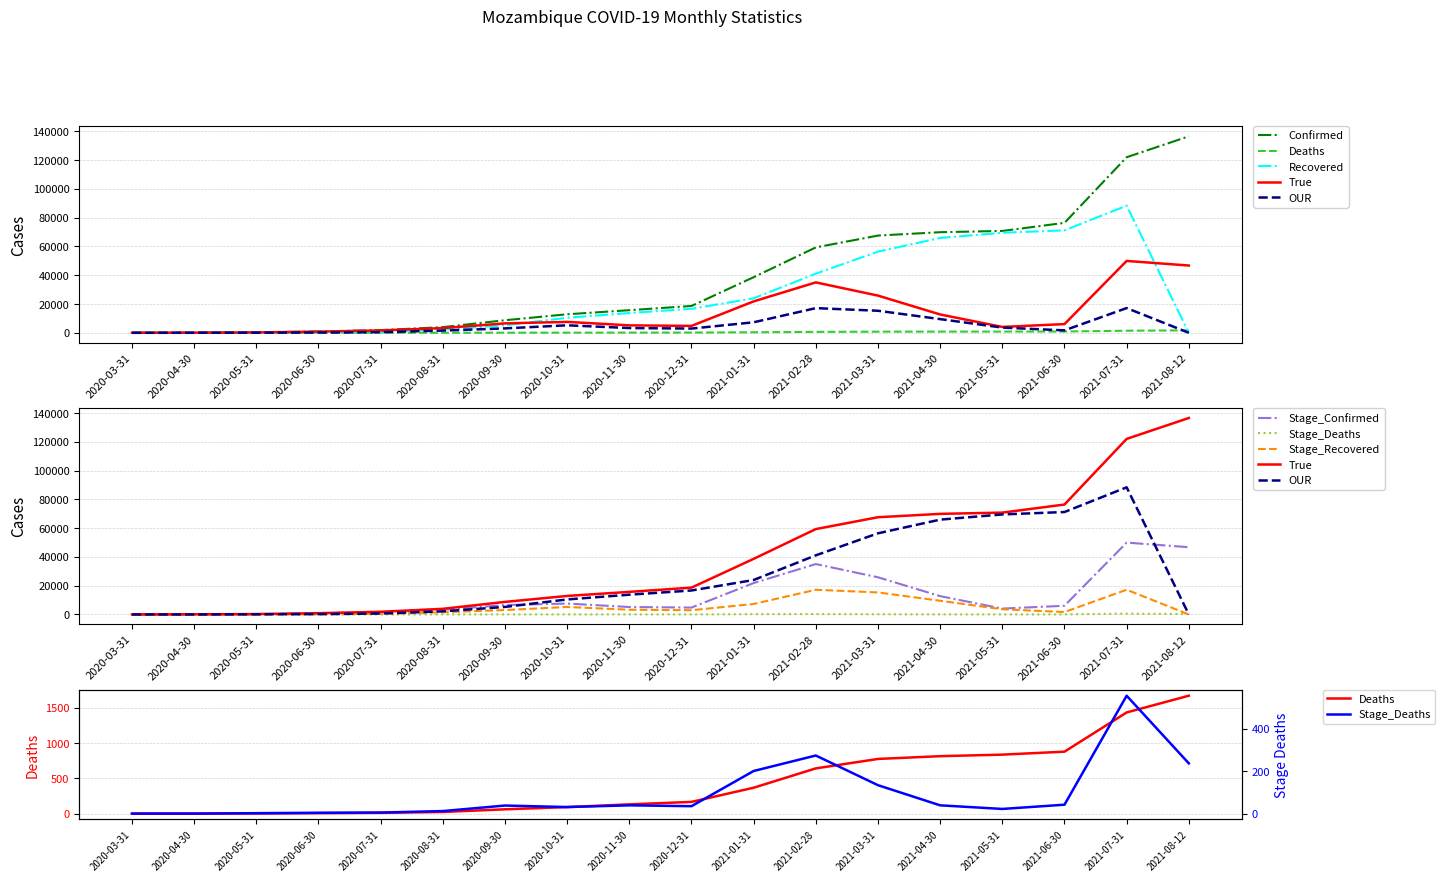

How many categories are shown in the chart?

18